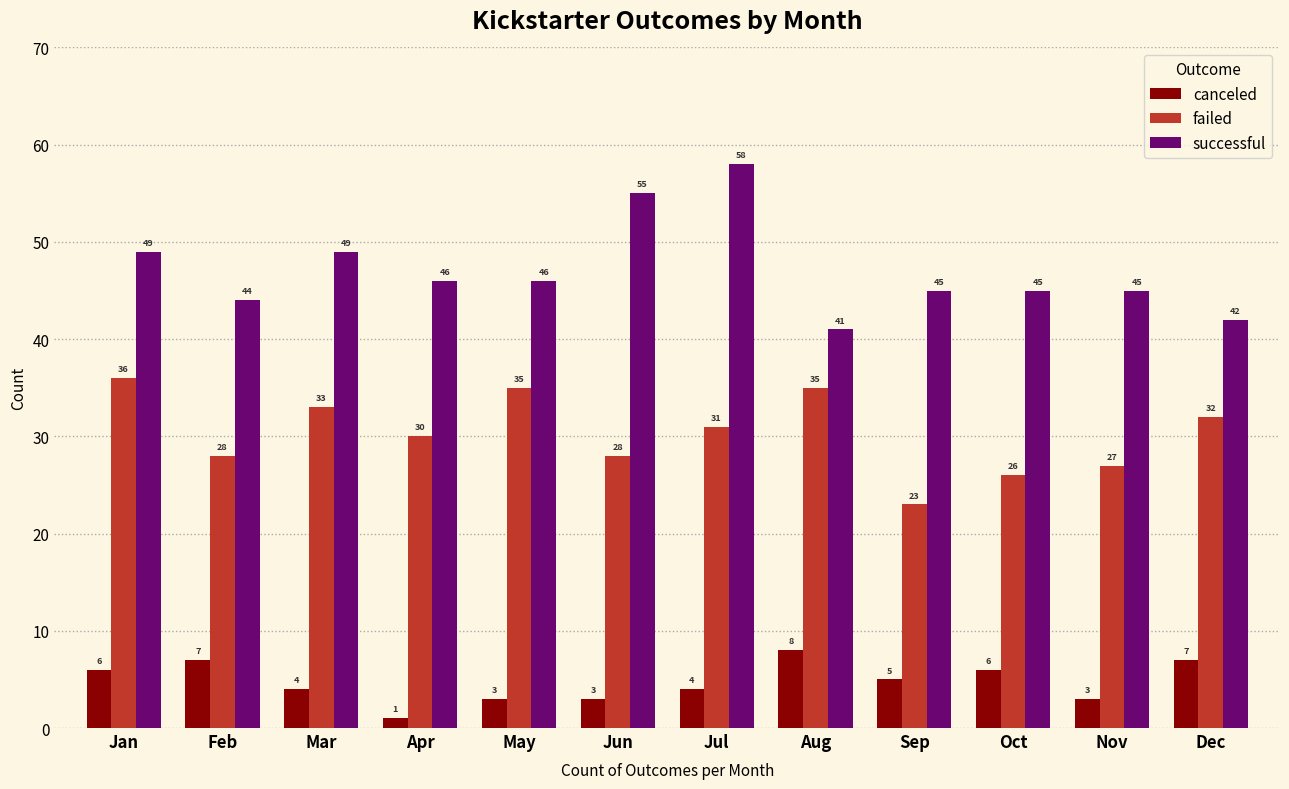

What is the value of the successful bar at the 9th from the left?

45